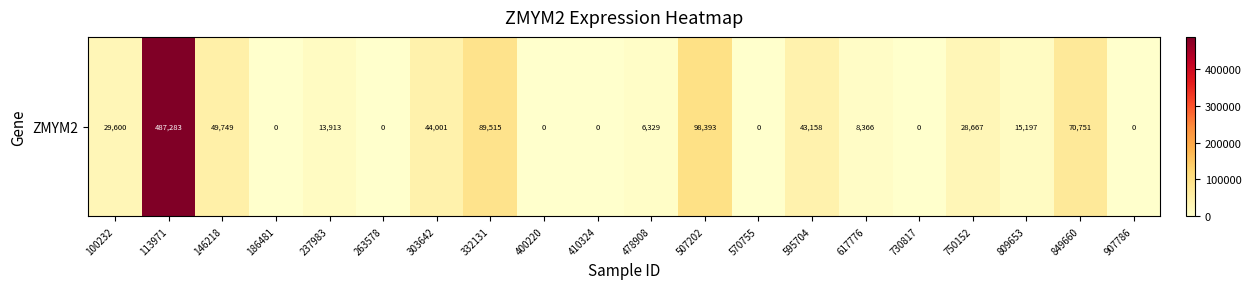

Count the number of categories in the chart.

20